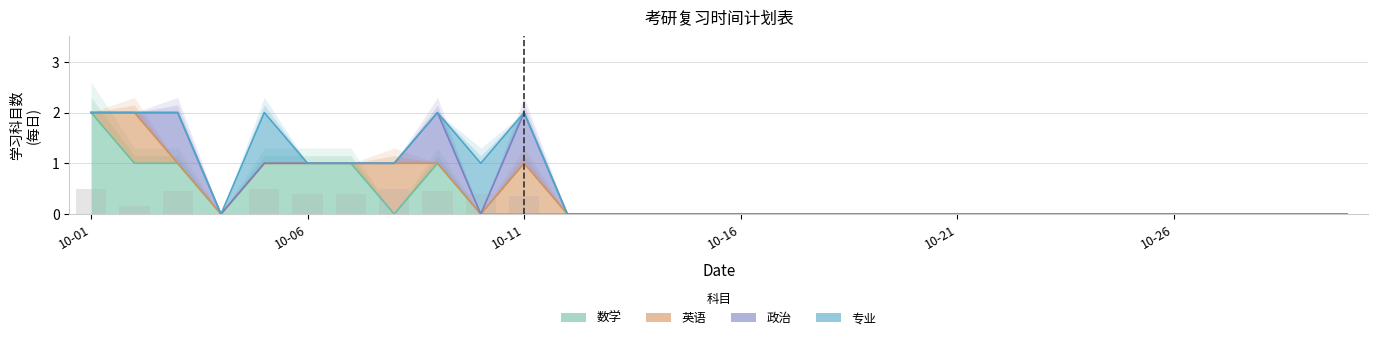

Is it true that 数学 equals 1 at 2020-10-07?

True